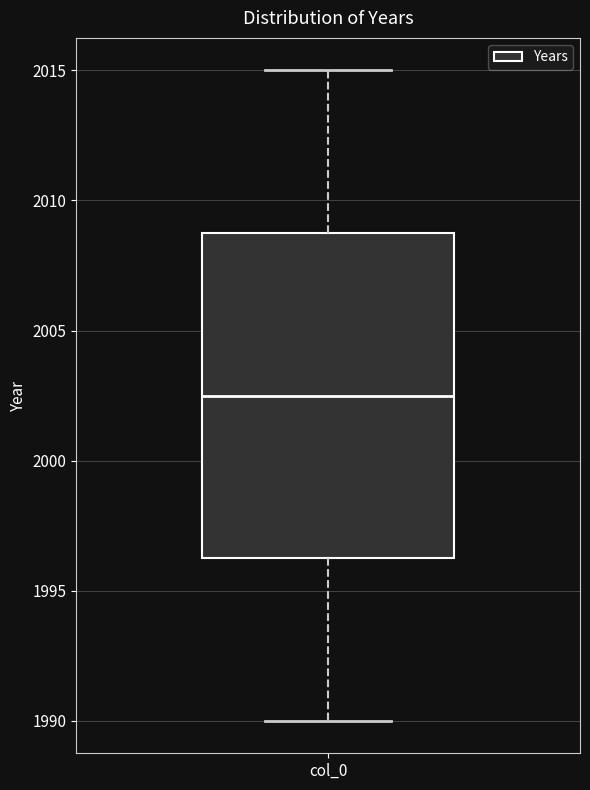

Transcribe this box plot: give where the median line is, the range the box spans, and where the two whiskers end, as read against the y-axis. The values are not printed on the chart, so give them approximately, as read against the axis.

median 2002.5, box 1996.5 to 2009.0, whiskers 1990.0 to 2015.0